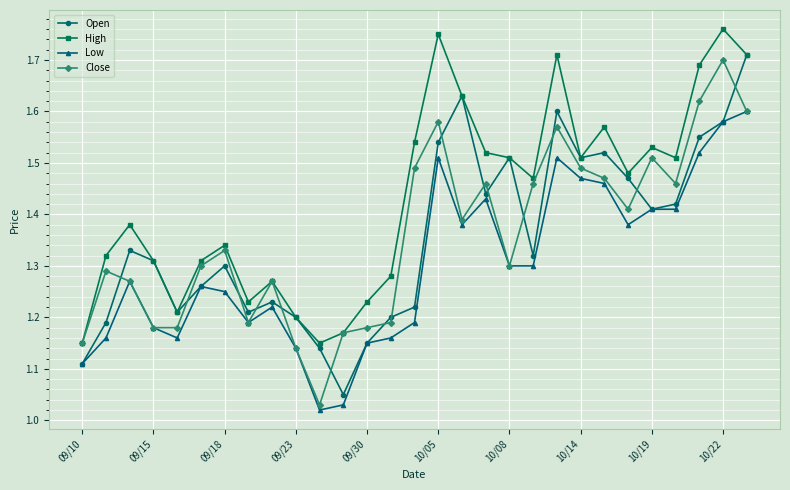

Which series has the largest total across all categories?

High